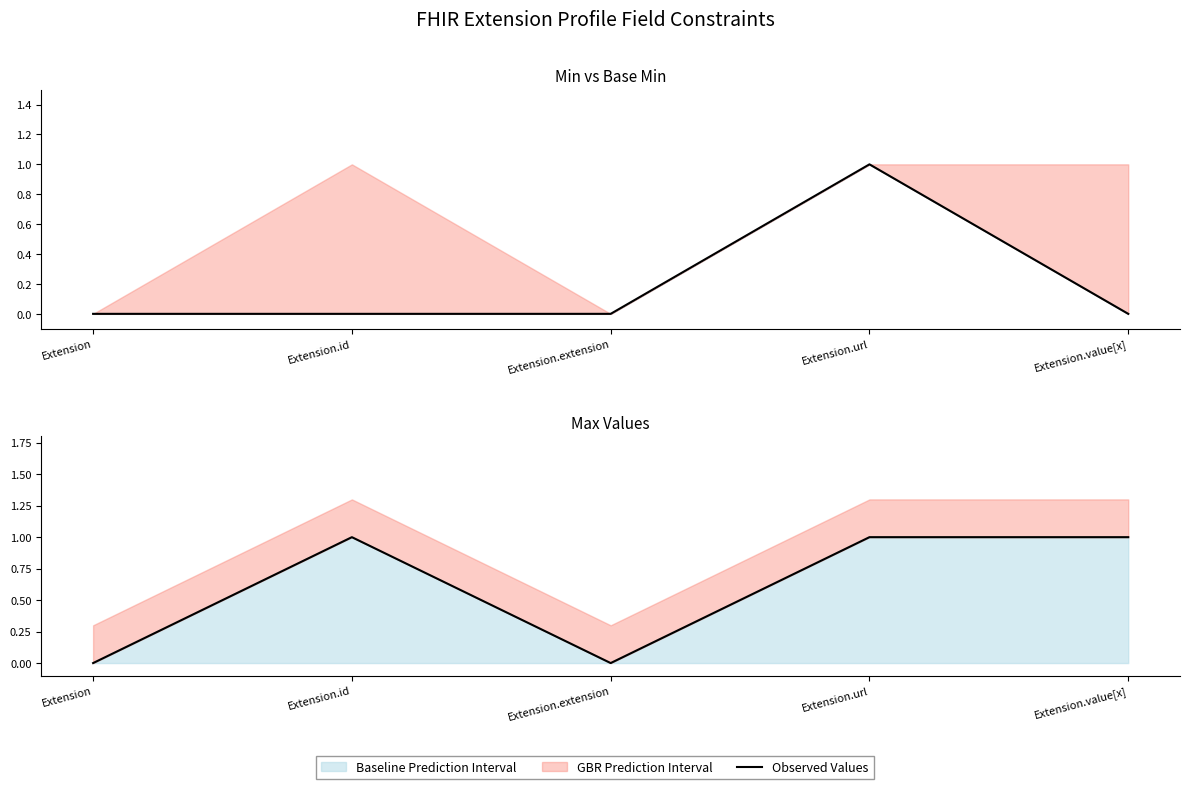

True or false: Min Values has more than 0 points higher than both neighbors.

True